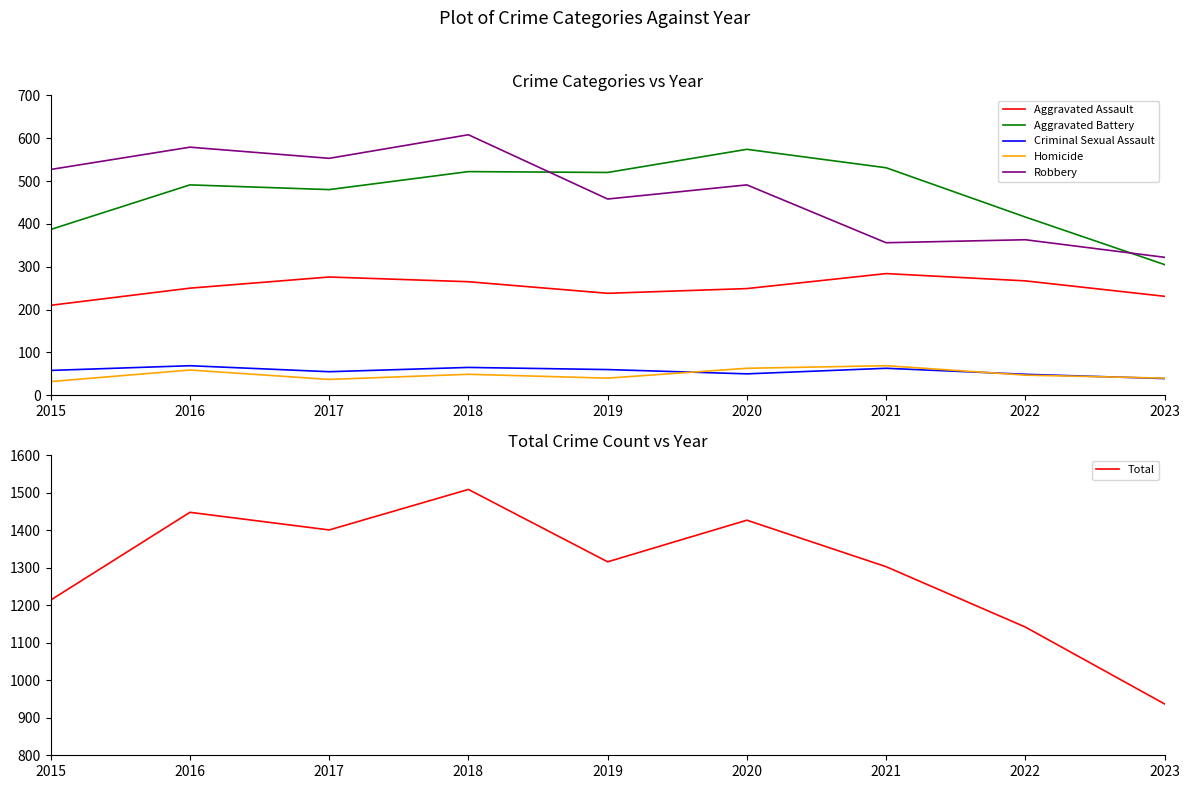

What is the approximate value of Aggravated Battery at 2020?

574